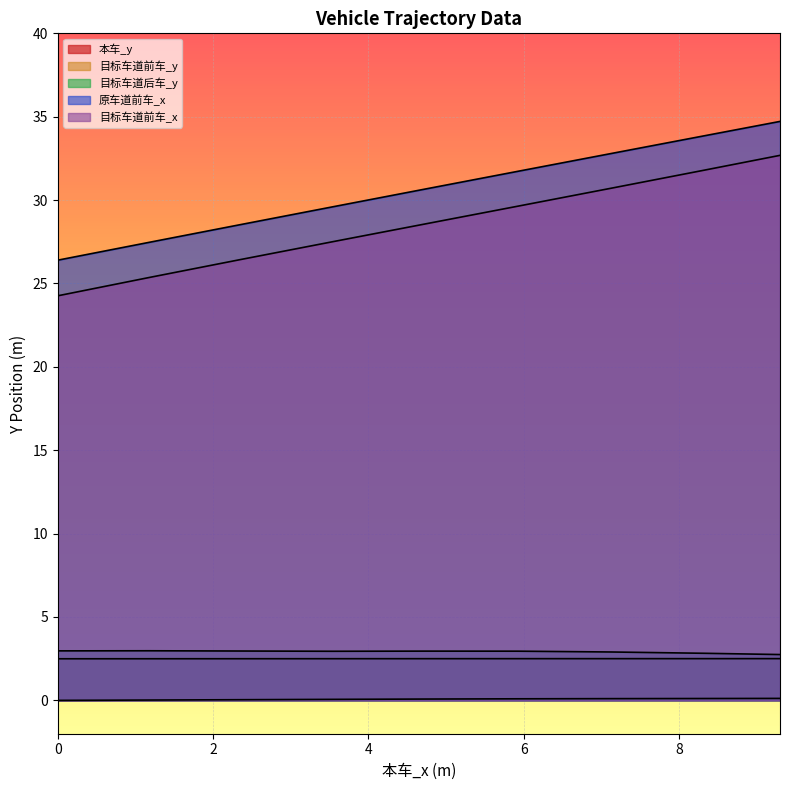

Does the chart display data point markers on the line(s)?

No